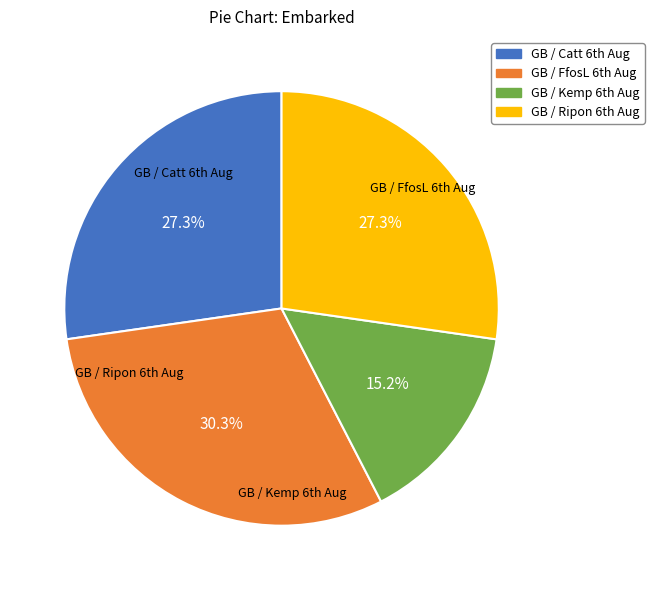

Does any single category account for the majority?

No